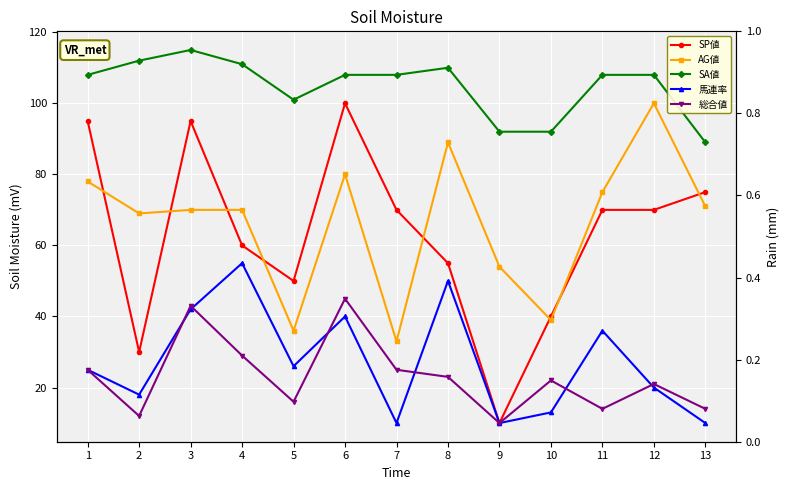

True or false: SP値 has more than 2 points higher than both neighbors.

False